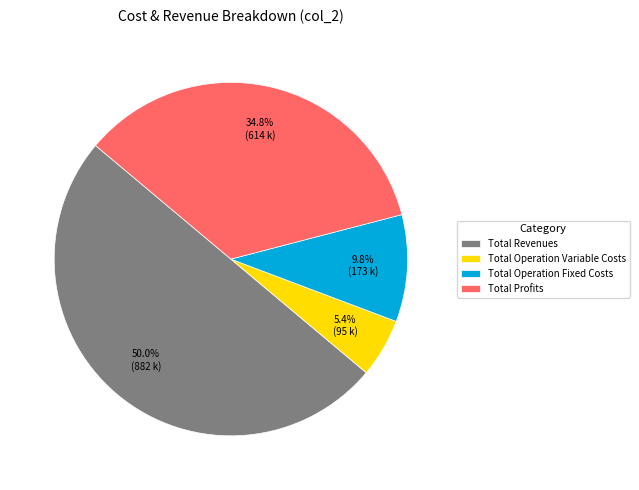

Rank the categories by value from lowest to highest.

Total Operation Variable Costs, Total Operation Fixed Costs, Total Profits, Total Revenues